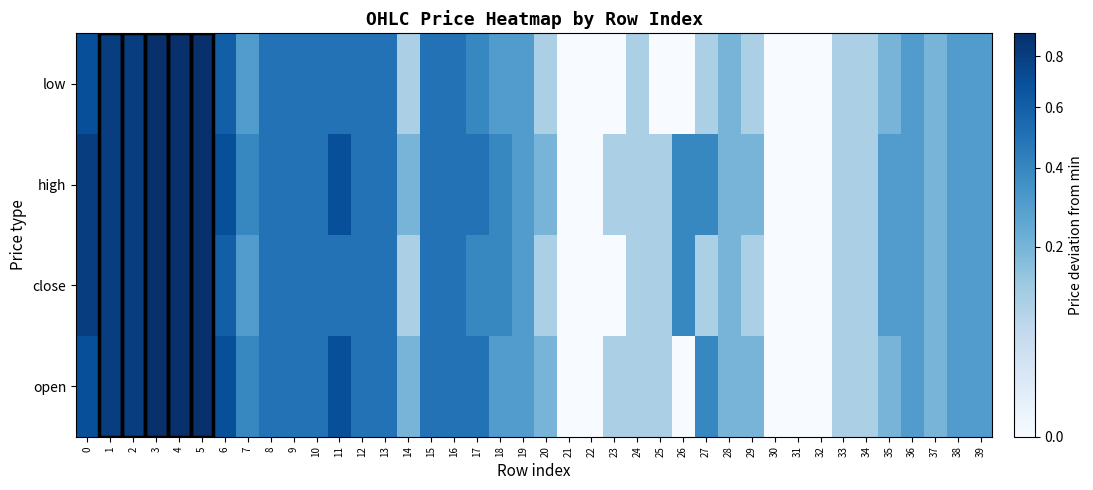

Reading left to right, list all the values displayed in this chart.

open: 0=0.7	1=0.8	2=0.8	3=0.9	4=0.9	5=0.9	6=0.7	7=0.4	8=0.5	9=0.5	10=0.5	11=0.7	12=0.5	13=0.5	14=0.2	15=0.5	16=0.5	17=0.5	18=0.3	19=0.3	20=0.2	21=0.0	22=0.0	23=0.1	24=0.1	25=0.1	26=0.0	27=0.4	28=0.2	29=0.2	30=0.0	31=0.0	32=0.0	33=0.1	34=0.1	35=0.2	36=0.3	37=0.2	38=0.3	39=0.3
close: 0=0.8	1=0.8	2=0.8	3=0.9	4=0.9	5=0.9	6=0.6	7=0.3	8=0.5	9=0.5	10=0.5	11=0.5	12=0.5	13=0.5	14=0.1	15=0.5	16=0.5	17=0.4	18=0.4	19=0.3	20=0.1	21=0.0	22=0.0	23=0.0	24=0.1	25=0.1	26=0.4	27=0.1	28=0.2	29=0.1	30=0.0	31=0.0	32=0.0	33=0.1	34=0.1	35=0.3	36=0.3	37=0.2	38=0.3	39=0.3
high: 0=0.8	1=0.8	2=0.8	3=0.9	4=0.9	5=0.9	6=0.7	7=0.4	8=0.5	9=0.5	10=0.5	11=0.7	12=0.5	13=0.5	14=0.2	15=0.5	16=0.5	17=0.5	18=0.4	19=0.3	20=0.2	21=0.0	22=0.0	23=0.1	24=0.1	25=0.1	26=0.4	27=0.4	28=0.2	29=0.2	30=0.0	31=0.0	32=0.0	33=0.1	34=0.1	35=0.3	36=0.3	37=0.2	38=0.3	39=0.3
low: 0=0.7	1=0.8	2=0.8	3=0.9	4=0.9	5=0.9	6=0.6	7=0.3	8=0.5	9=0.5	10=0.5	11=0.5	12=0.5	13=0.5	14=0.1	15=0.5	16=0.5	17=0.4	18=0.3	19=0.3	20=0.1	21=0.0	22=0.0	23=0.0	24=0.1	25=0.0	26=0.0	27=0.1	28=0.2	29=0.1	30=0.0	31=0.0	32=0.0	33=0.1	34=0.1	35=0.2	36=0.3	37=0.2	38=0.3	39=0.3